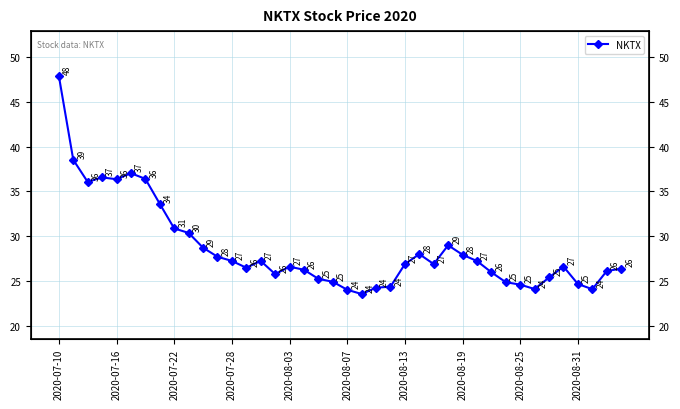

What is the difference between the maximum and minimum values?

24.4